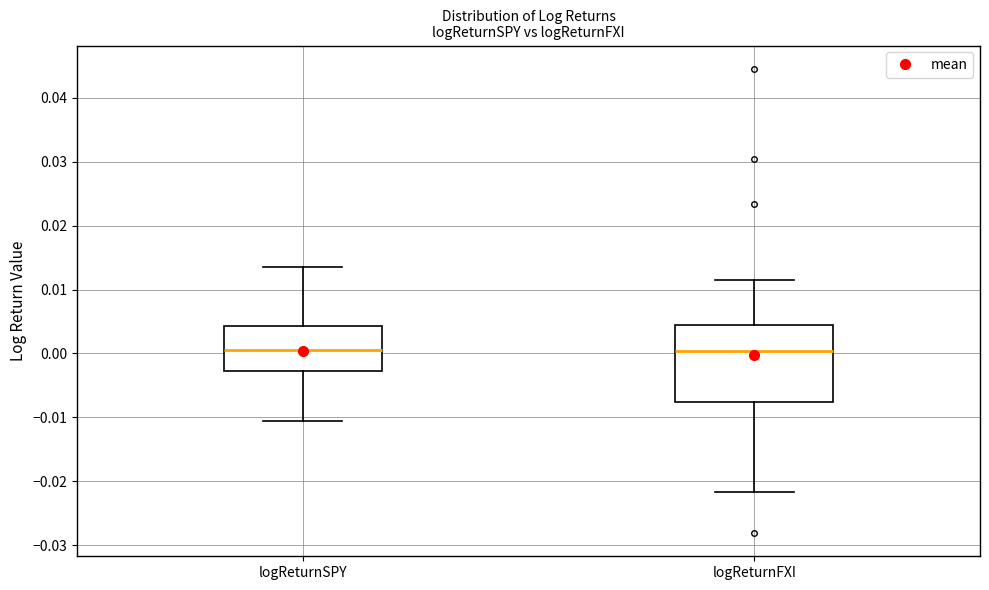

Reading left to right, read every box against the y-axis: the position of its median line, the range the box covers, and the ends of its whiskers. The values are not printed on the chart, so give them approximately, as read against the axis.

logReturnSPY: median 0.001, box -0.003 to 0.004, whiskers -0.010 to 0.014
logReturnFXI: median 0.000, box -0.008 to 0.004, whiskers -0.022 to 0.012